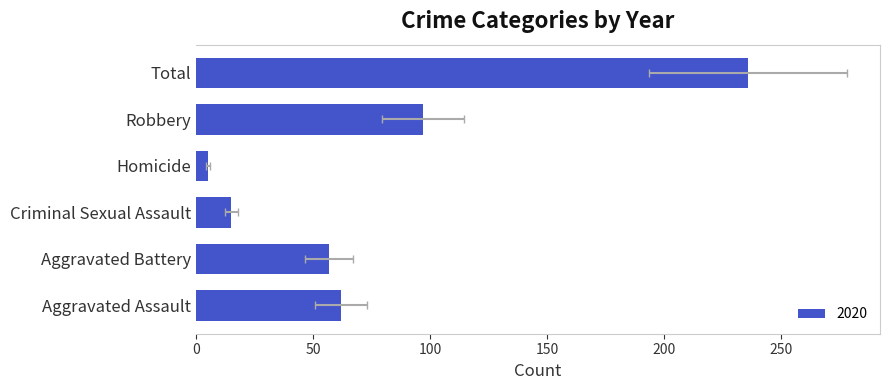

How many data points in 2016 are above 88?

2